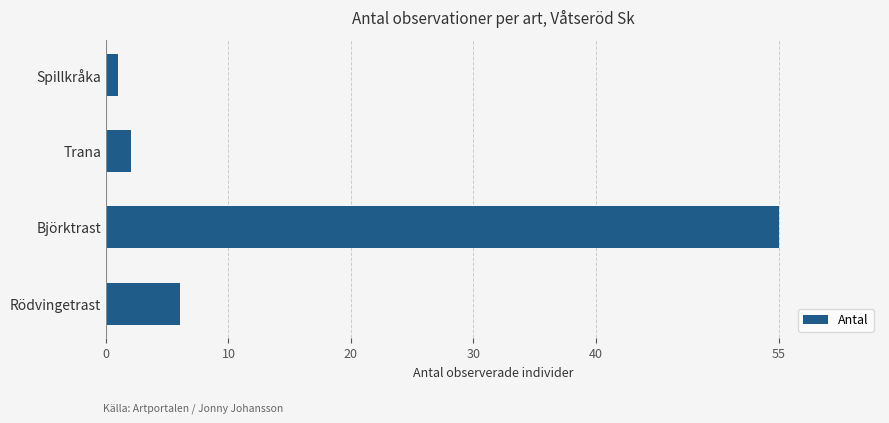

How many data points are less than 6?

2